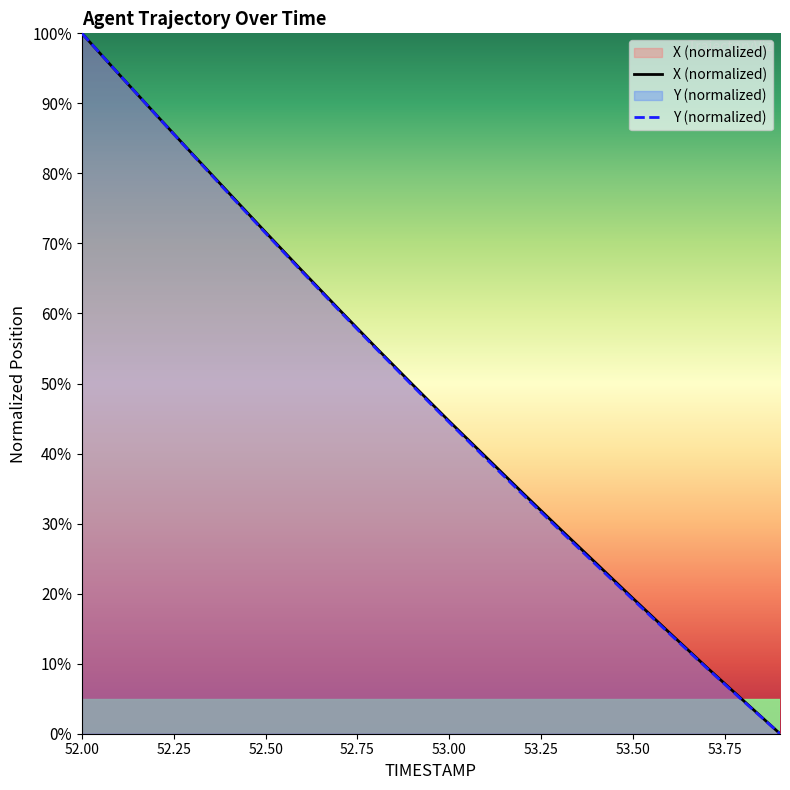

The Y series shows 9.4 at 53.7. True or false?

True